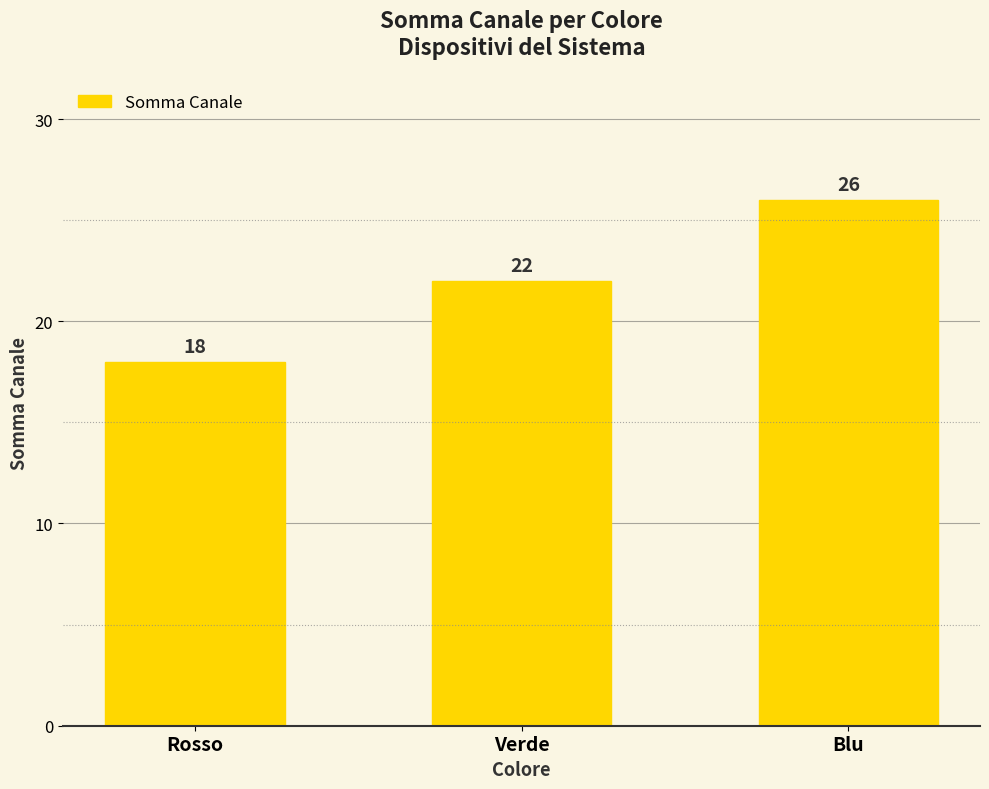

Rank the categories by value from highest to lowest.

Blu, Verde, Rosso